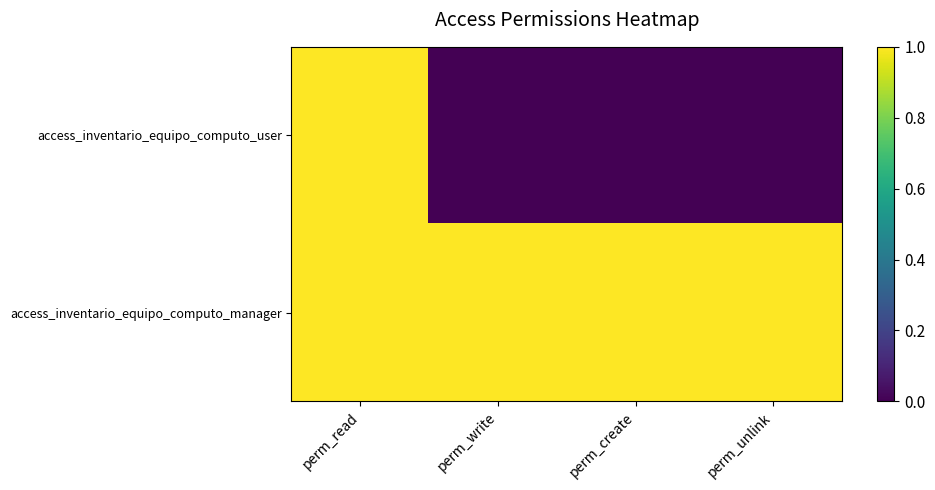

At which category is the sum across all series the highest?

perm_read